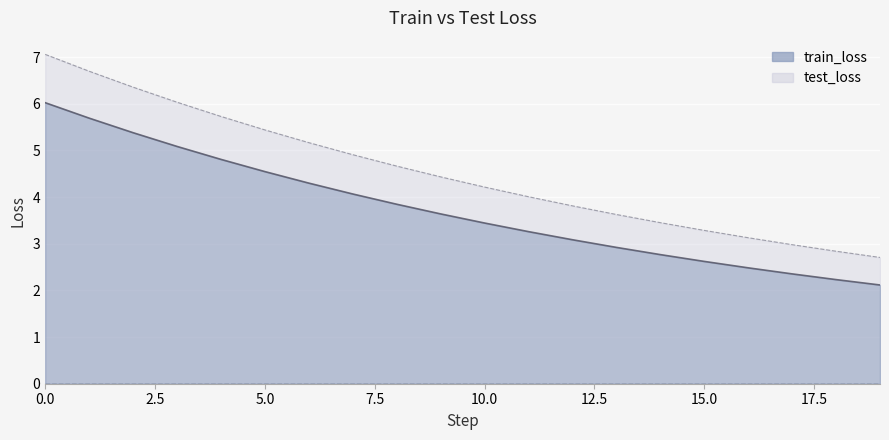

Reading left to right, what are all the values shown in this chart?

train_loss: 6.0	5.7	5.4	5.1	4.8	4.5	4.3	4.1	3.8	3.6	3.4	3.3	3.1	2.9	2.8	2.6	2.5	2.4	2.2	2.1
test_loss: 7.1	6.7	6.4	6.0	5.7	5.4	5.2	4.9	4.7	4.4	4.2	4.0	3.8	3.6	3.5	3.3	3.1	3.0	2.8	2.7